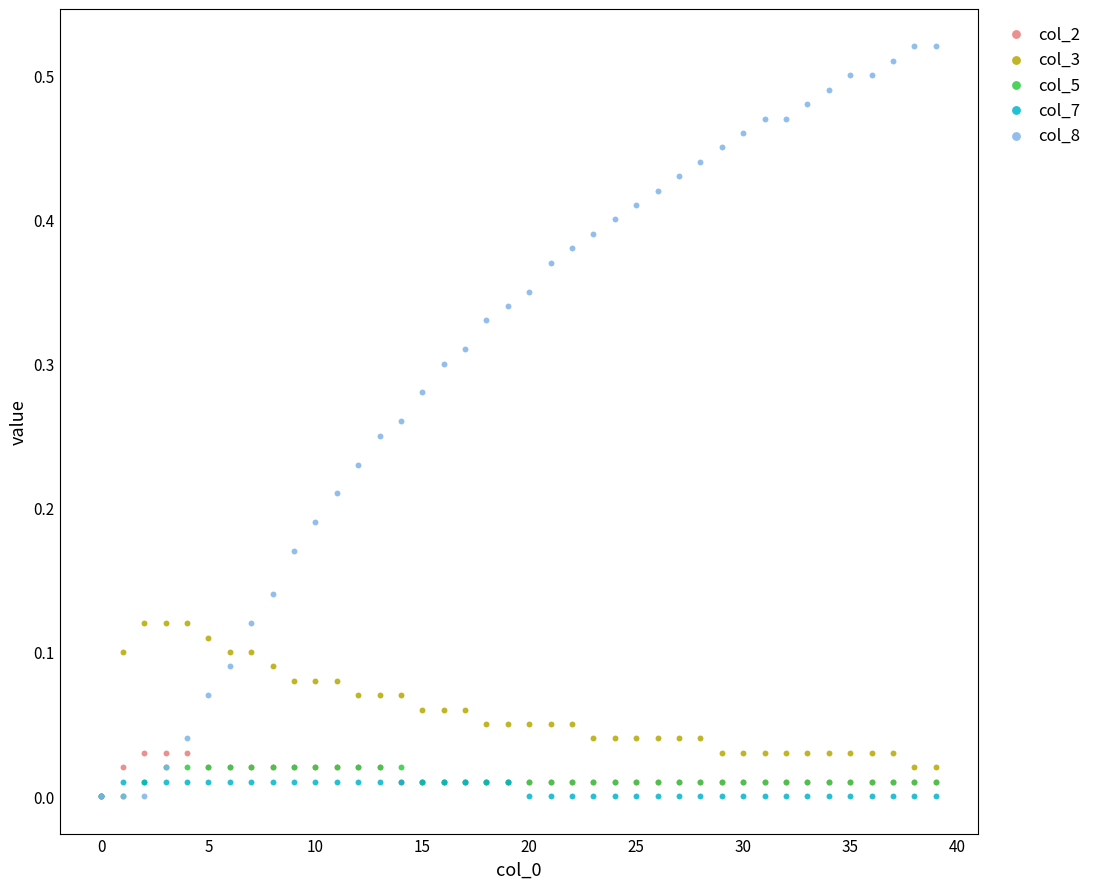

Which series reaches the maximum Y coordinate?

col_8